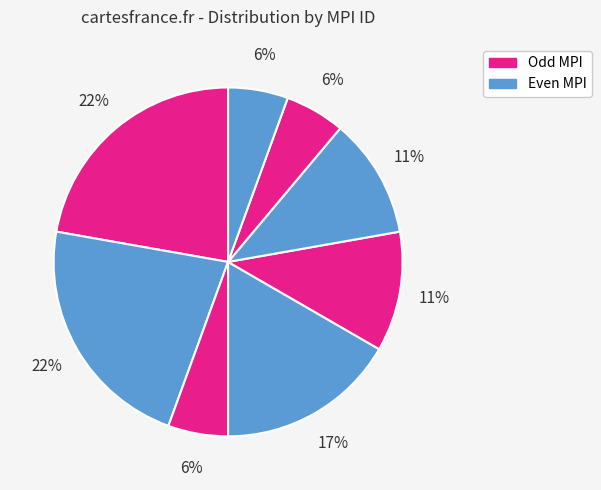

Which slice is the largest?

1